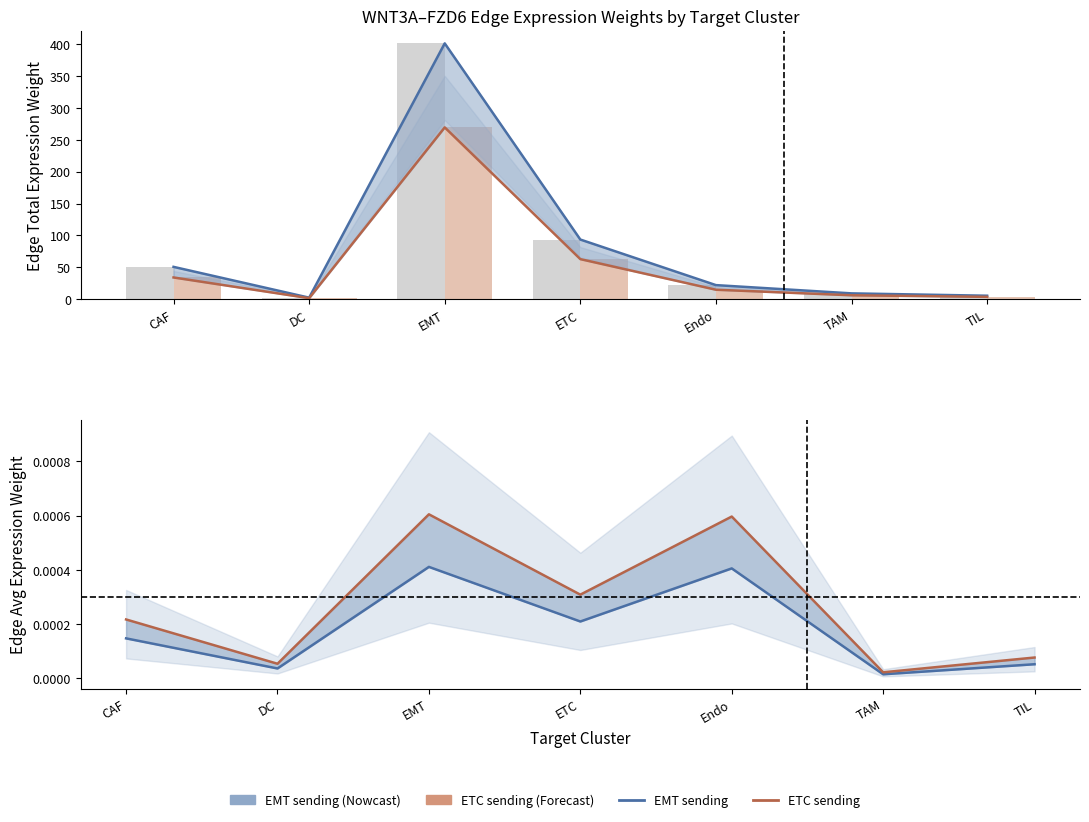

The value of EMT sending at DC is 0.0. True or false?

False